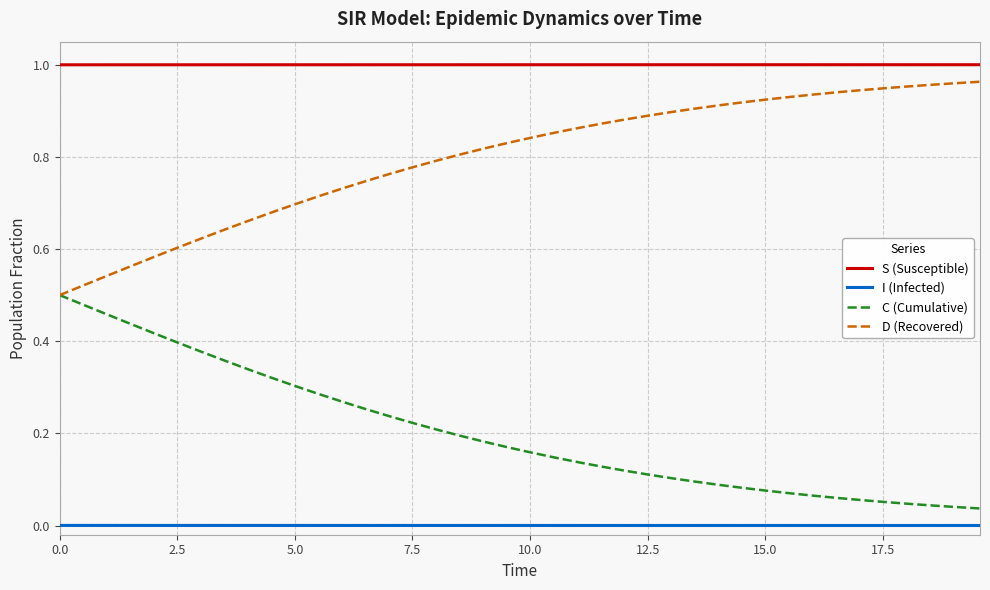

List the series in order of their overall mean, lowest first.

I (Infected), C (Cumulative), D (Recovered), S (Susceptible)